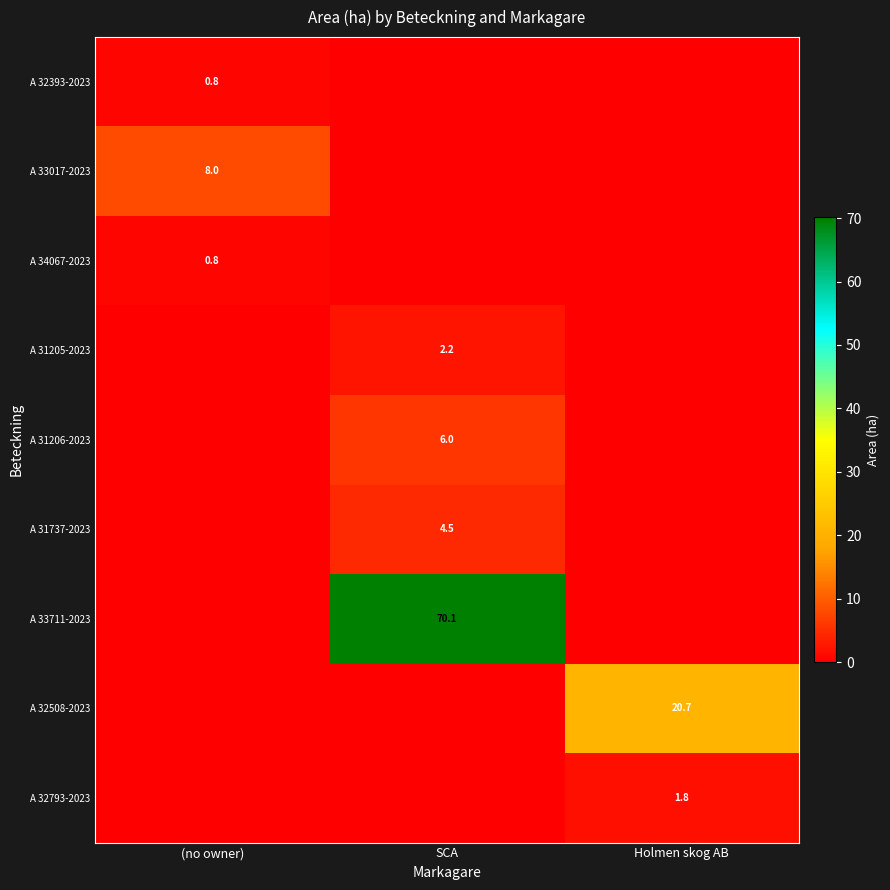

What is the total value across all series at SCA?

82.8